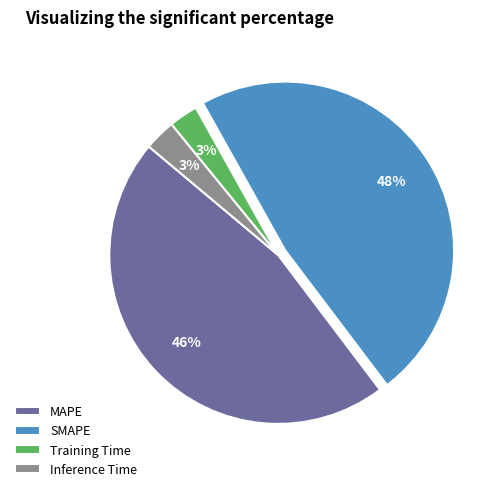

Is there a majority slice in this chart?

No